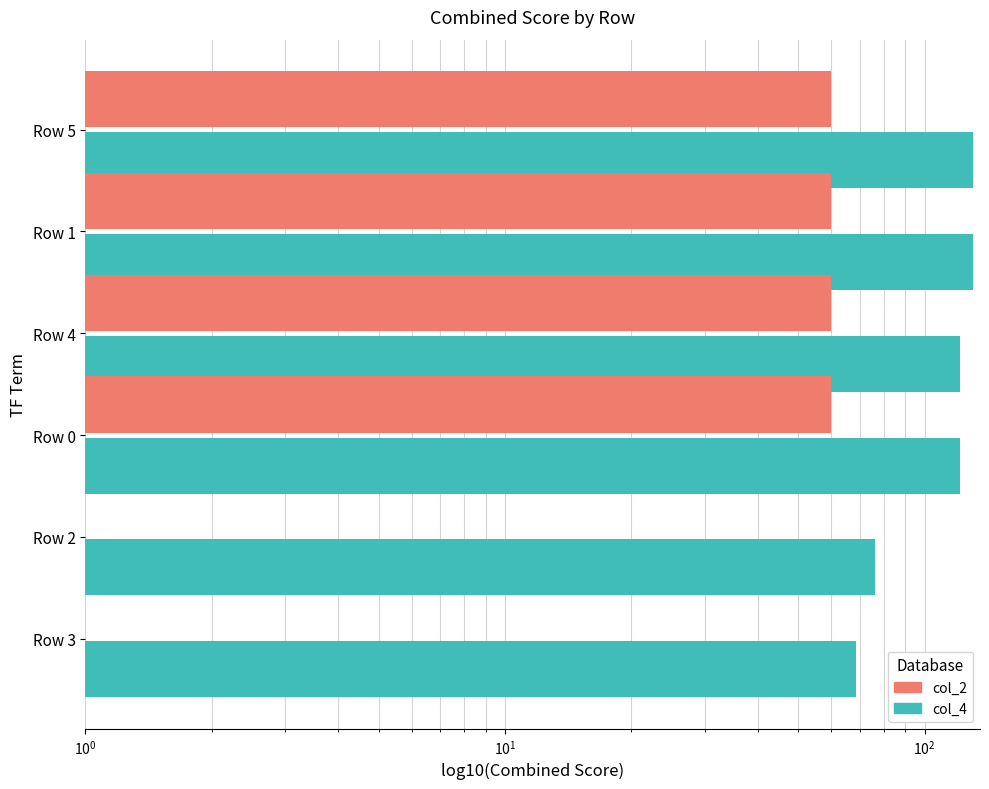

How many values in col_2 (salmon) are above zero?

4